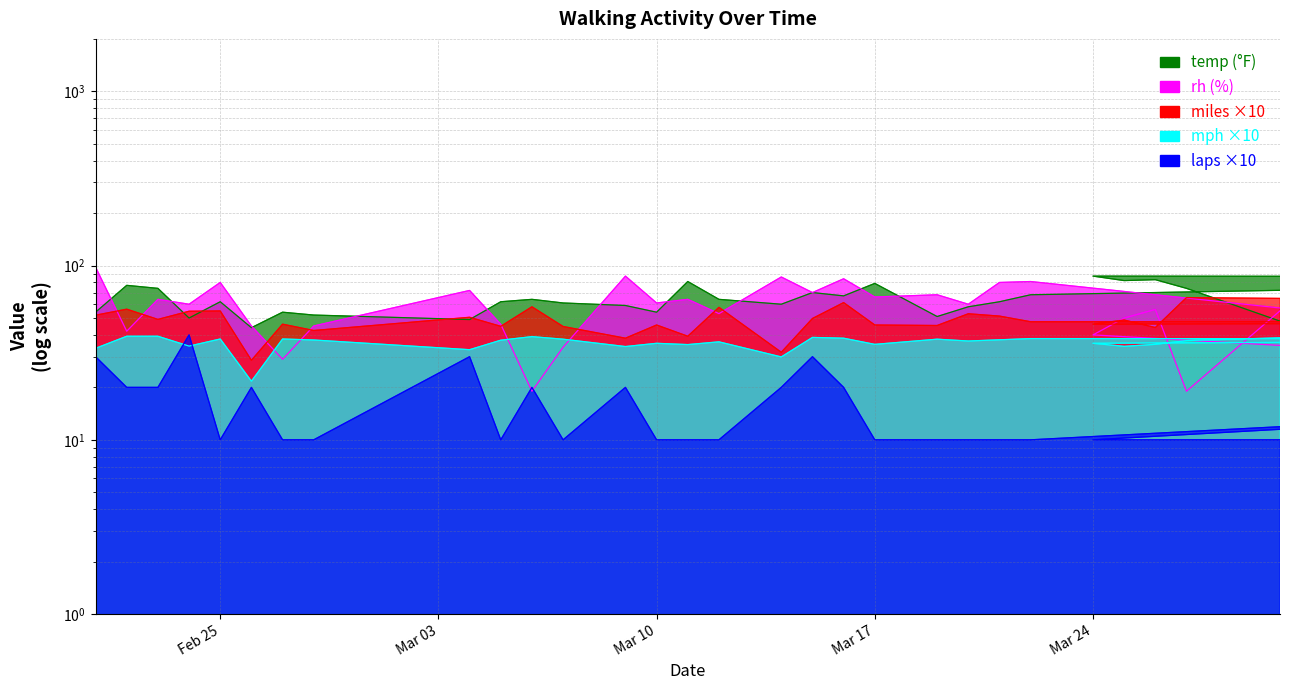

Reading left to right, what are all the values shown in this chart?

temp: 54.0	77.0	74.0	50.0	62.0	44.0	54.0	52.0	49.0	62.0	64.0	61.0	59.0	54.0	81.0	64.0	60.0	70.0	67.0	79.0	51.0	58.0	62.0	68.0	86.0	87.0	82.0	83.0	74.0	48.0
rh: 98.0	42.0	64.0	60.0	80.0	45.0	29.0	45.0	72.0	46.0	19.0	34.0	87.0	61.0	64.0	53.0	86.0	70.0	84.0	66.0	68.0	60.0	80.0	81.0	20.0	40.0	50.0	56.0	19.0	55.0
mph: 33.5	39.3	39.3	34.5	37.9	21.7	37.9	37.4	32.9	37.3	39.1	37.8	34.3	35.8	35.2	36.5	29.9	38.7	38.3	35.3	37.8	36.9	37.5	38.1	38.0	35.8	34.4	35.3	37.1	38.5
miles: 51.9	56.2	49.1	54.7	54.9	28.6	46.1	42.4	50.5	44.8	58.0	44.7	38.3	45.6	39.3	57.6	31.8	49.7	61.3	45.6	45.3	52.9	51.3	47.6	47.5	46.1	48.7	44.1	65.5	64.8
laps: 30.0	20.0	20.0	40.0	10.0	20.0	10.0	10.0	30.0	10.0	20.0	10.0	20.0	10.0	10.0	10.0	20.0	30.0	20.0	10.0	10.0	10.0	10.0	10.0	20.0	10.0	10.0	10.0	10.0	10.0